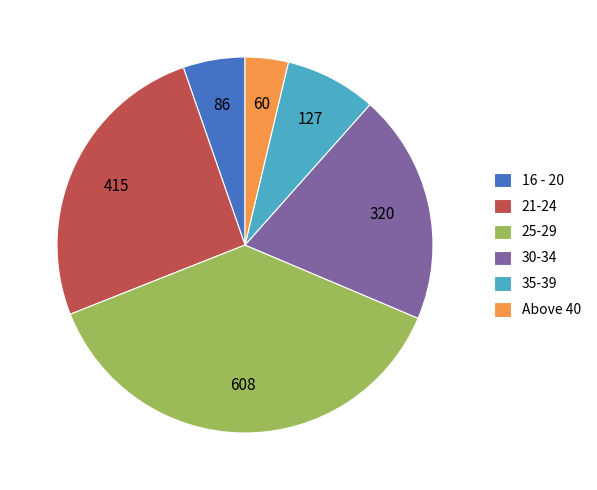

Is there any slice that represents more than half of the pie?

No